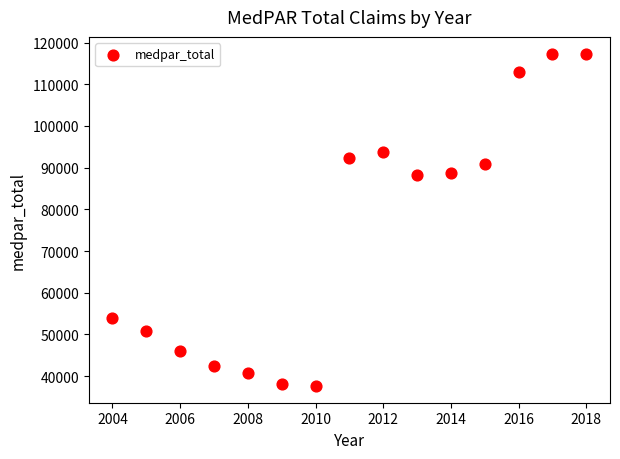

What is the range of Y values (max minus min)?

79795